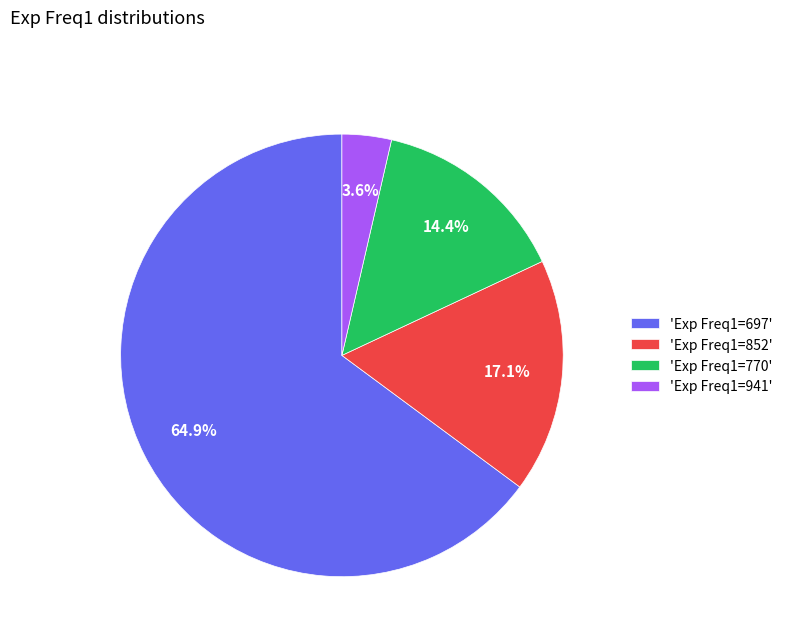

How many slices are in this pie chart?

4